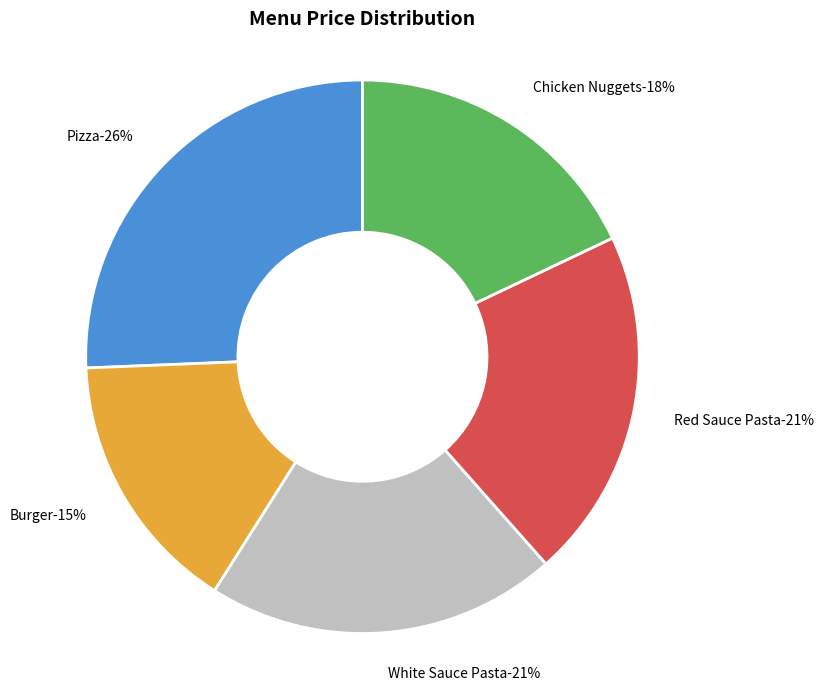

Count the number of slices in the pie.

5